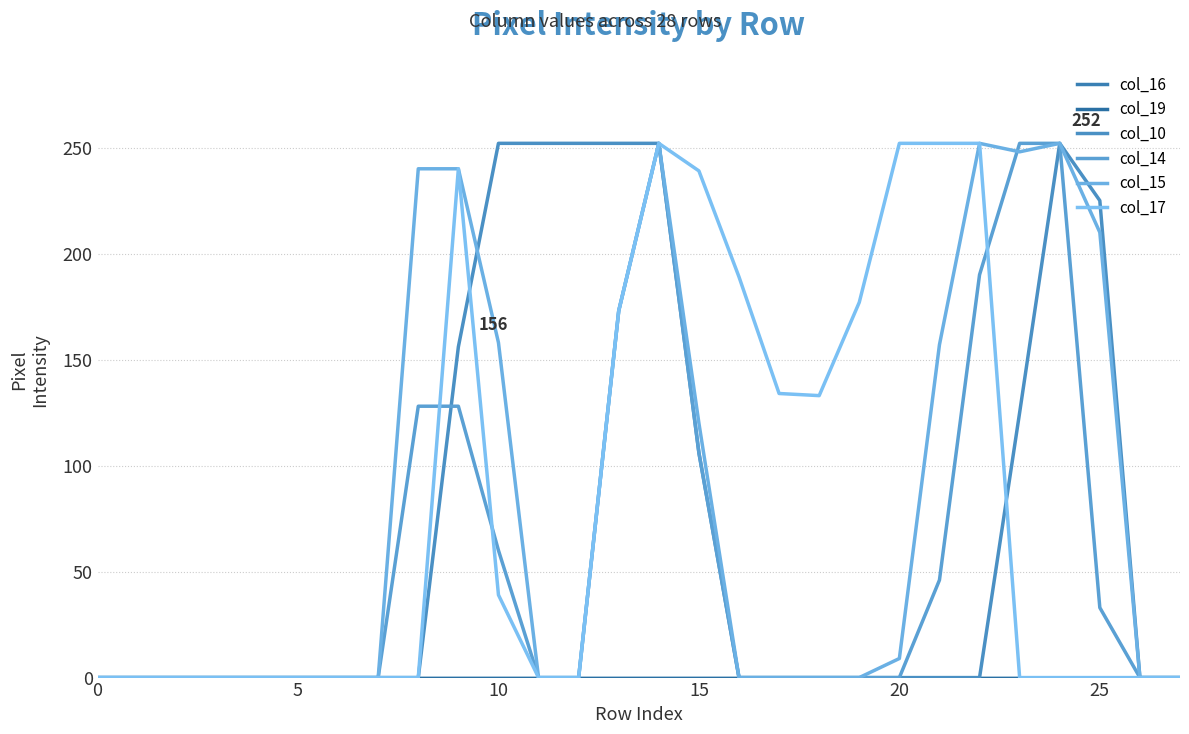

True or false: col_19 has more than 0 interior local peaks.

False